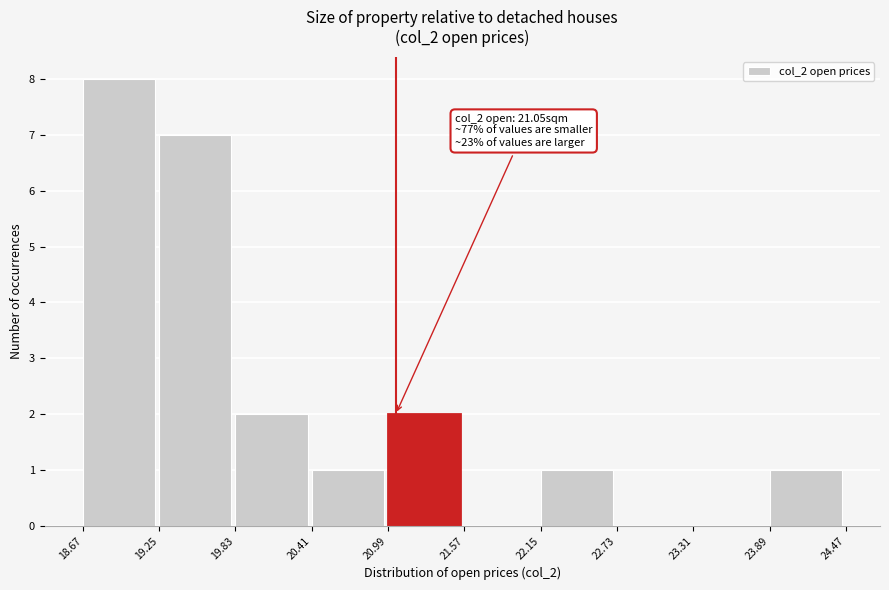

Which range on the x-axis has the tallest bar?

18.67 to 19.25